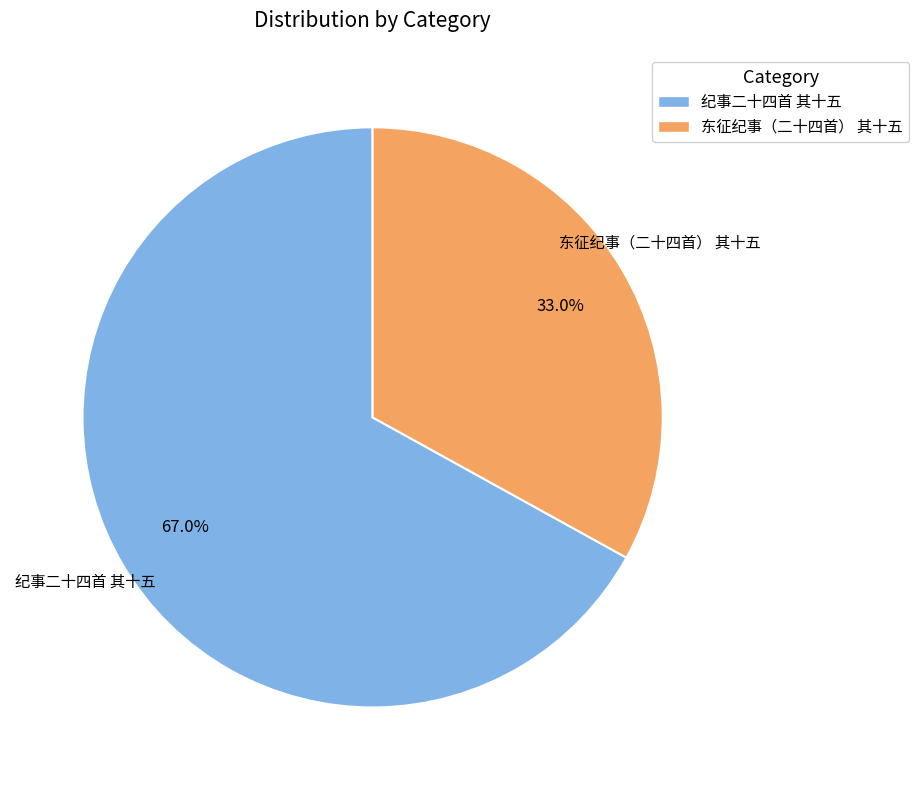

Count the number of slices in the pie.

2